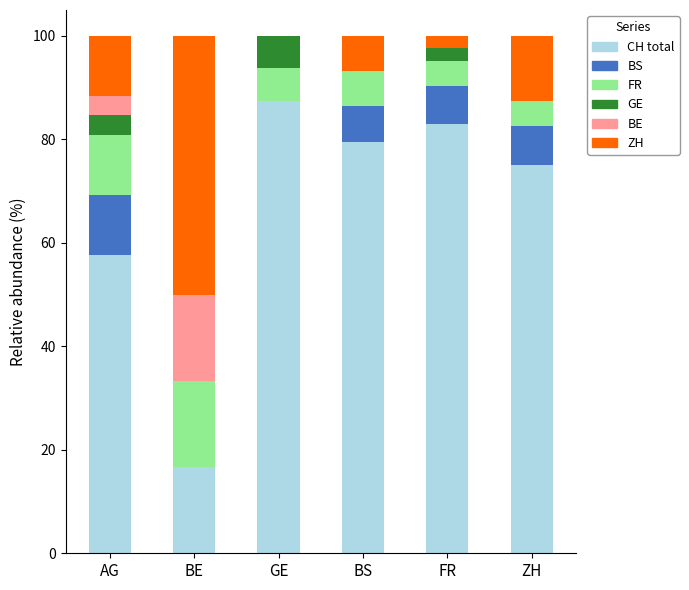

Which category has the highest value in the CH total series?

GE